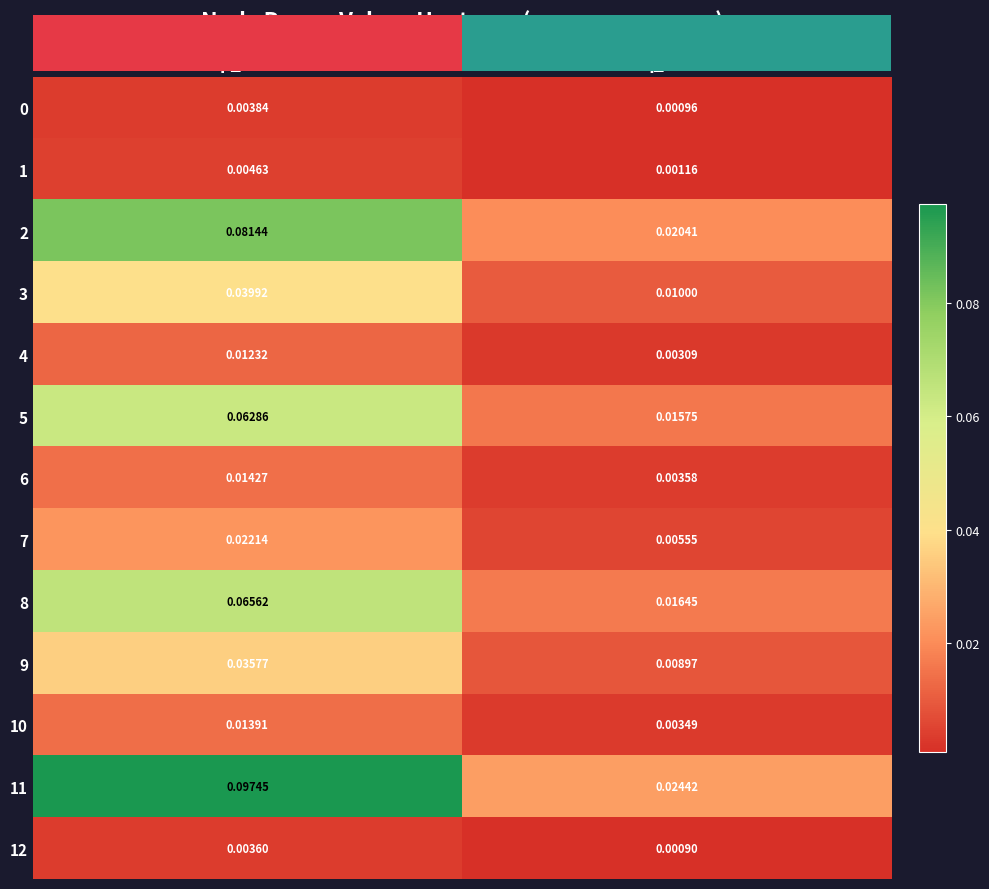

What is the total value across all series at p_mw?

0.5